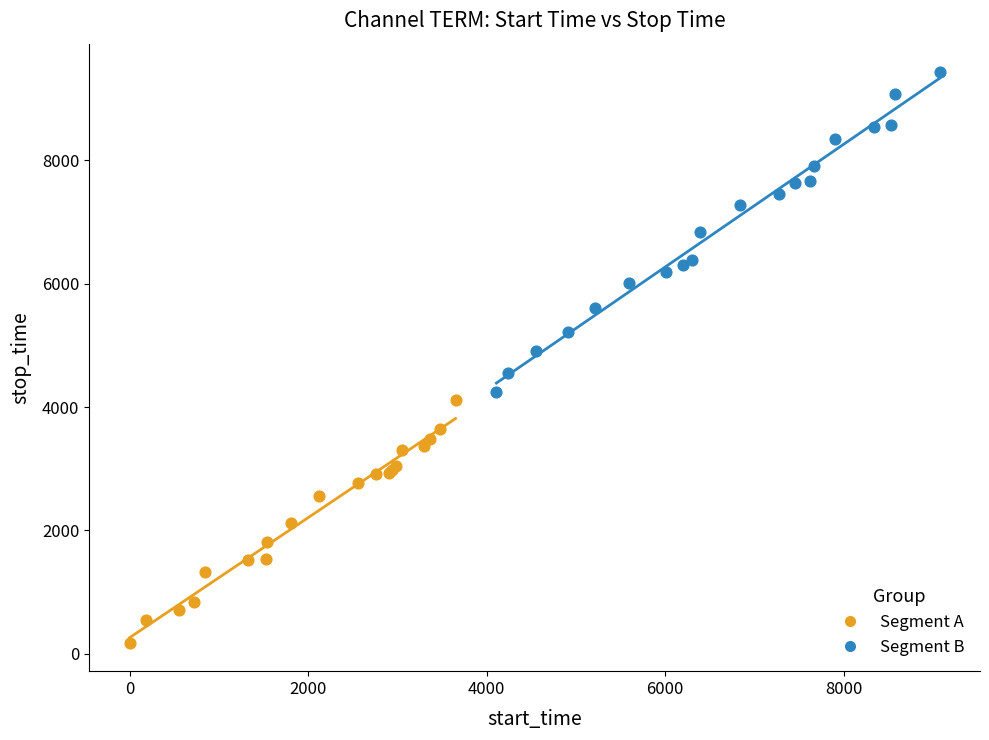

Which series reaches the maximum Y coordinate?

Segment B